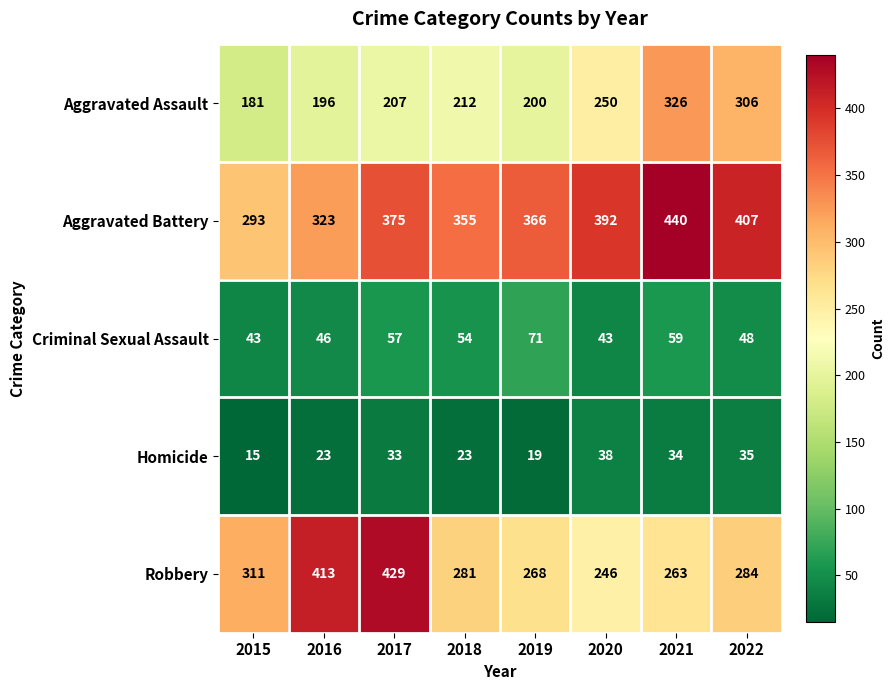

The value of Criminal Sexual Assault at 2020 is 43. True or false?

True